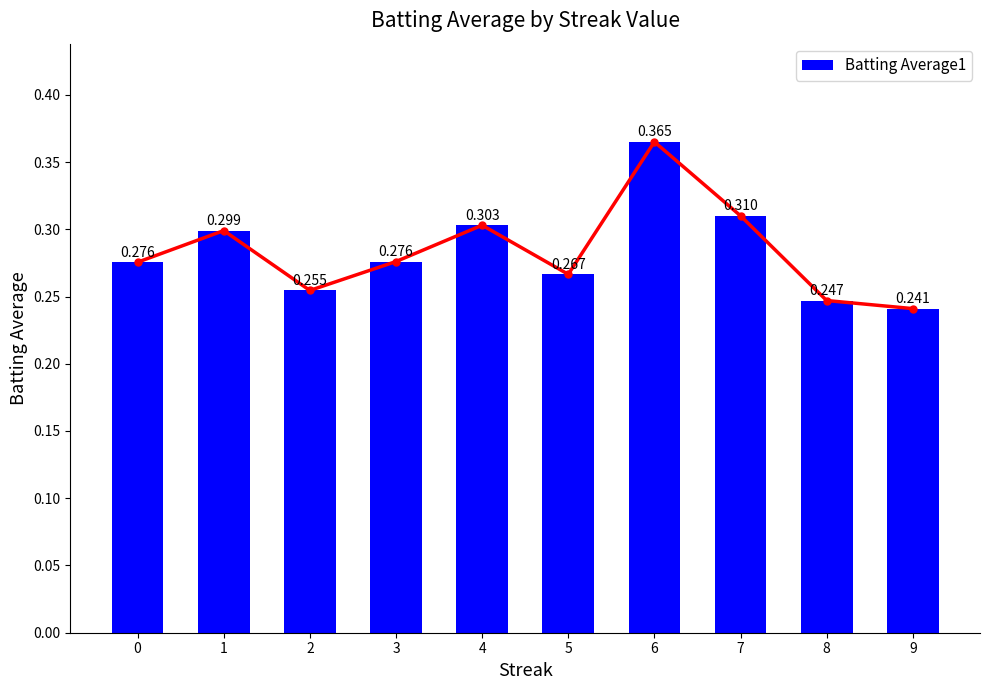

Reading left to right, what are all the values shown in this chart?

0.3	0.3	0.3	0.3	0.3	0.3	0.4	0.3	0.2	0.2